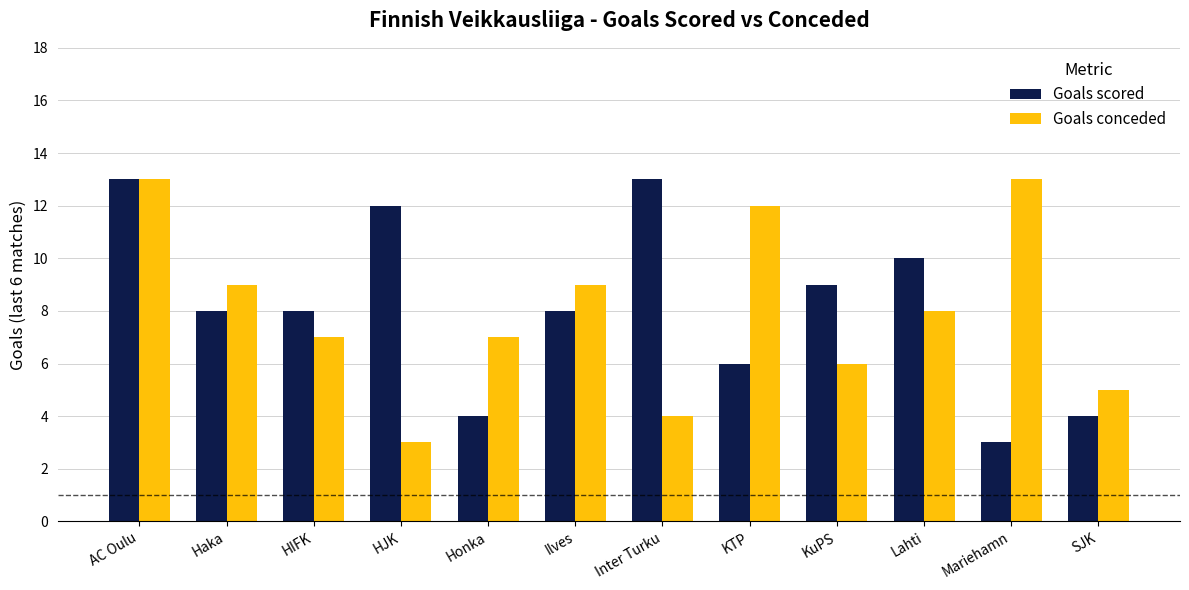

What is the label of the 10th bar from the right?

HIFK